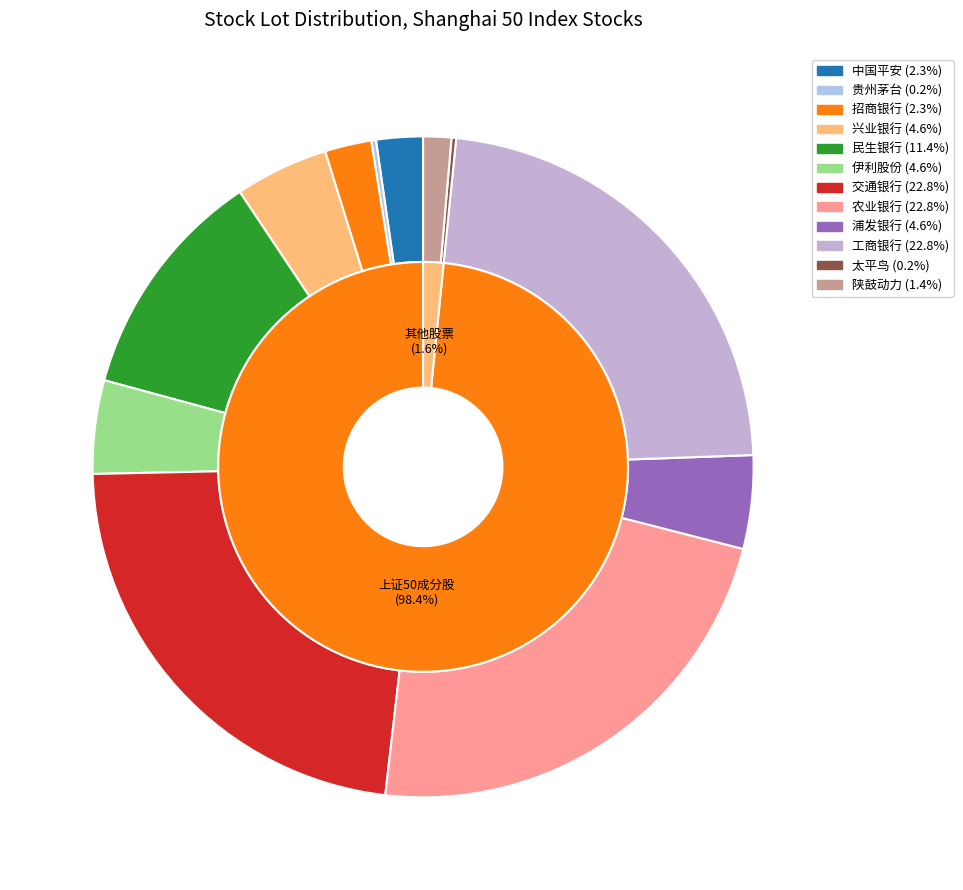

What percentage do 民生银行 and 中国平安 together represent?

13.7%